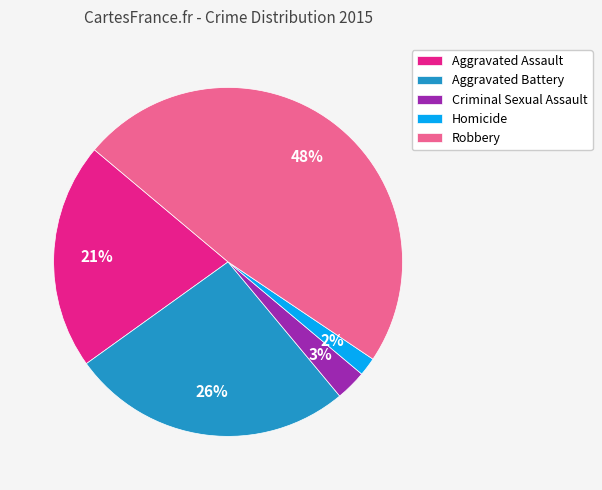

Does Aggravated Assault account for over 50% of the chart?

No